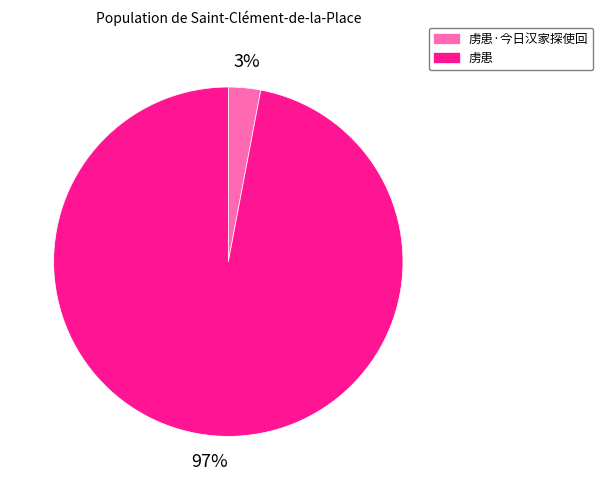

To the nearest percent, what is the difference between the largest and smallest slice percentages?

94%